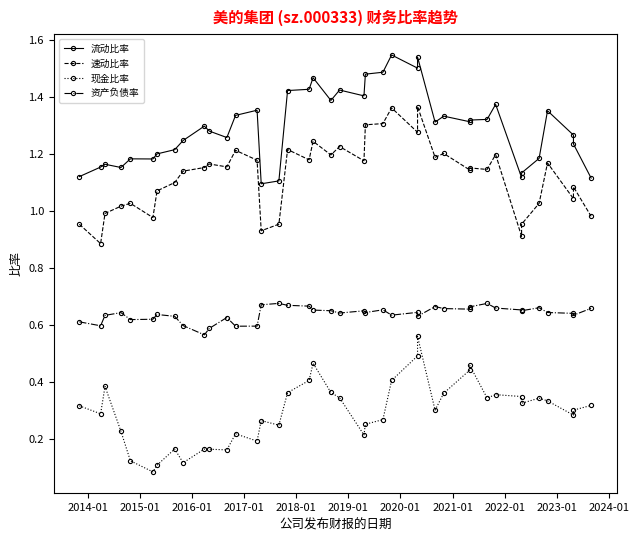

How many interior local peaks does the 现金比率 series have?

10